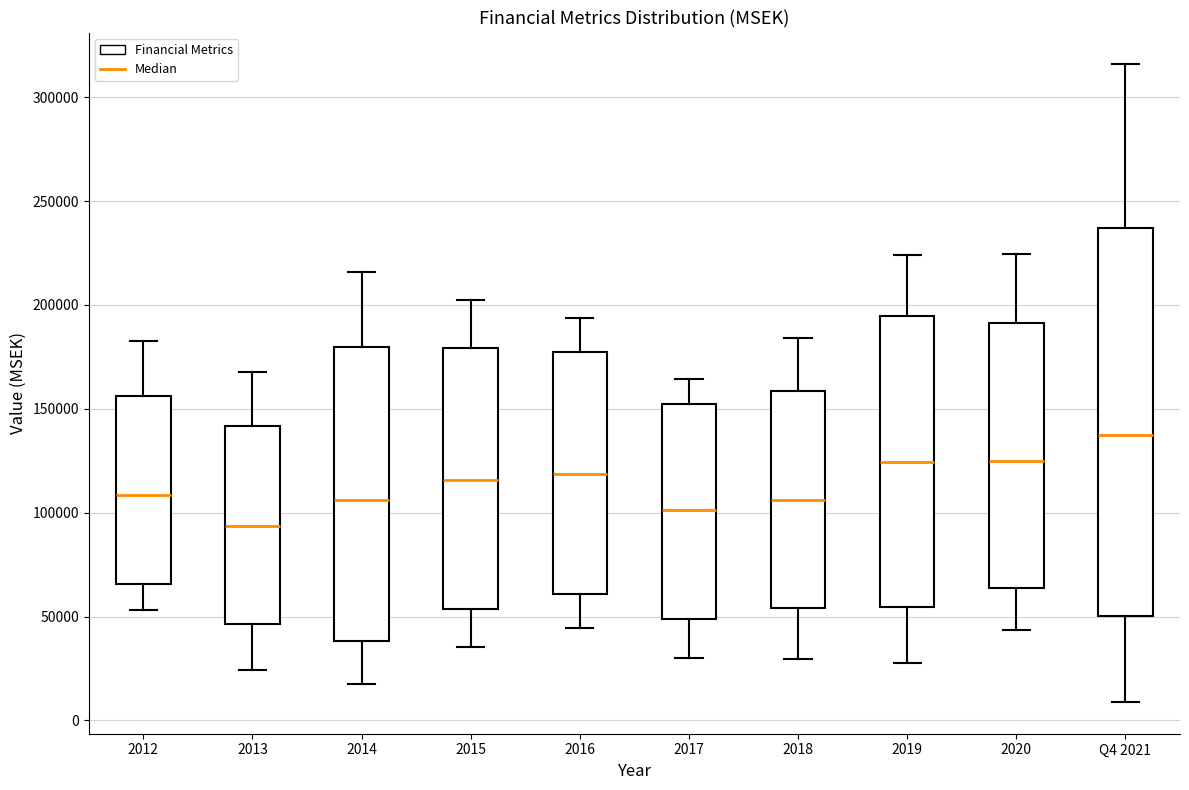

Reading left to right, transcribe this box plot: for each box, give where its median line is, the range the box spans, and where its two whiskers end, as read against the y-axis. The values are not printed on the chart, so give them approximately, as read against the axis.

2012: median 110000, box 65000 to 155000, whiskers 55000 to 185000
2013: median 95000, box 45000 to 140000, whiskers 25000 to 170000
2014: median 105000, box 40000 to 180000, whiskers 20000 to 215000
2015: median 115000, box 55000 to 180000, whiskers 35000 to 200000
2016: median 120000, box 60000 to 175000, whiskers 45000 to 195000
2017: median 100000, box 50000 to 150000, whiskers 30000 to 165000
2018: median 105000, box 55000 to 160000, whiskers 30000 to 185000
2019: median 125000, box 55000 to 195000, whiskers 30000 to 225000
2020: median 125000, box 65000 to 190000, whiskers 45000 to 225000
Q4 2021: median 135000, box 50000 to 235000, whiskers 10000 to 315000